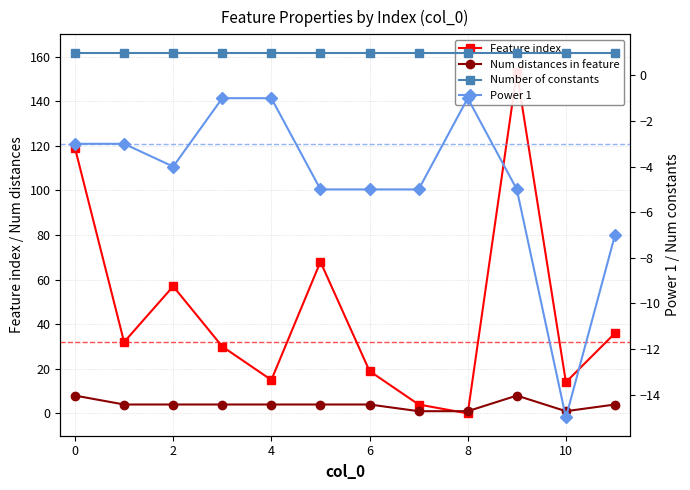

True or false: Feature index and Num distances in feature intersect in this chart.

True